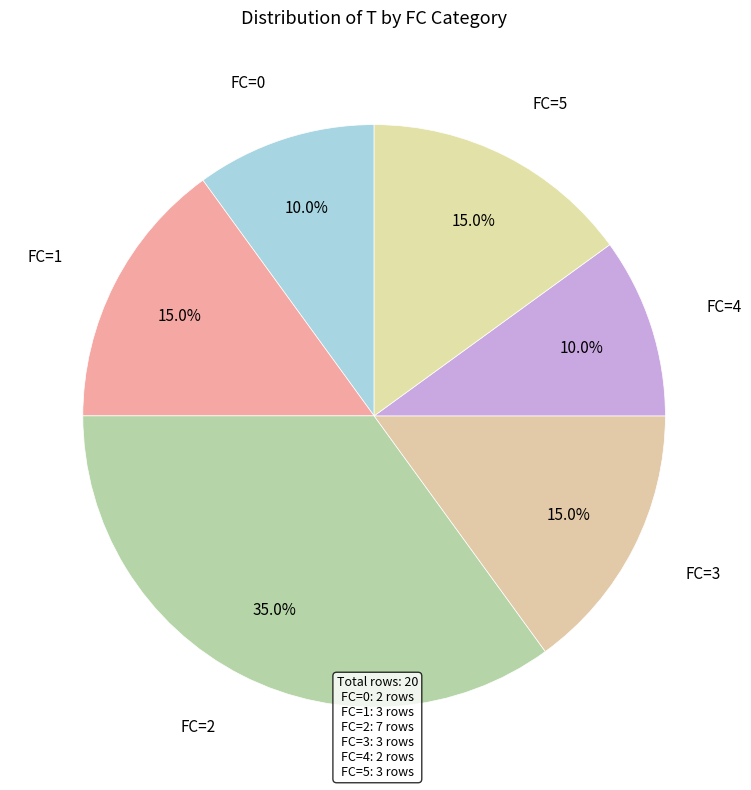

What is the total percentage of FC=3 and FC=4?

25.0%